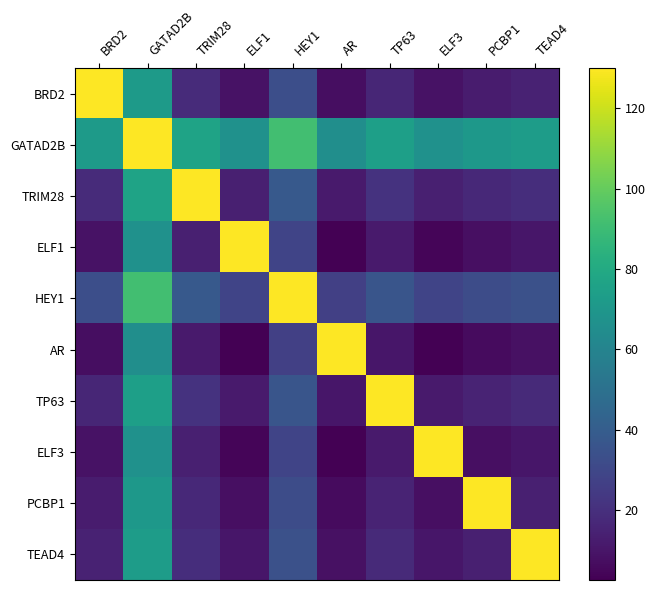

Reading left to right, what are all the values shown in this chart?

BRD2: BRD2=130.0	GATAD2B=71.8	TRIM28=18.3	ELF1=9.1	HEY1=33.4	AR=7.3	TP63=16.6	ELF3=9.1	PCBP1=12.6	TEAD4=14.8
GATAD2B: BRD2=71.8	GATAD2B=130.0	TRIM28=76.5	ELF1=67.3	HEY1=91.5	AR=65.4	TP63=74.8	ELF3=67.3	PCBP1=70.8	TEAD4=72.9
TRIM28: BRD2=18.3	GATAD2B=76.5	TRIM28=130.0	ELF1=13.7	HEY1=38.0	AR=11.9	TP63=21.2	ELF3=13.7	PCBP1=17.2	TEAD4=19.4
ELF1: BRD2=9.1	GATAD2B=67.3	TRIM28=13.7	ELF1=130.0	HEY1=28.8	AR=2.7	TP63=12.0	ELF3=4.5	PCBP1=8.0	TEAD4=10.2
HEY1: BRD2=33.4	GATAD2B=91.5	TRIM28=38.0	ELF1=28.8	HEY1=130.0	AR=27.0	TP63=36.3	ELF3=28.8	PCBP1=32.3	TEAD4=34.5
AR: BRD2=7.3	GATAD2B=65.4	TRIM28=11.9	ELF1=2.7	HEY1=27.0	AR=130.0	TP63=10.2	ELF3=2.7	PCBP1=6.2	TEAD4=8.3
TP63: BRD2=16.6	GATAD2B=74.8	TRIM28=21.2	ELF1=12.0	HEY1=36.3	AR=10.2	TP63=130.0	ELF3=12.0	PCBP1=15.5	TEAD4=17.7
ELF3: BRD2=9.1	GATAD2B=67.3	TRIM28=13.7	ELF1=4.5	HEY1=28.8	AR=2.7	TP63=12.0	ELF3=130.0	PCBP1=8.0	TEAD4=10.2
PCBP1: BRD2=12.6	GATAD2B=70.8	TRIM28=17.2	ELF1=8.0	HEY1=32.3	AR=6.2	TP63=15.5	ELF3=8.0	PCBP1=130.0	TEAD4=13.7
TEAD4: BRD2=14.8	GATAD2B=72.9	TRIM28=19.4	ELF1=10.2	HEY1=34.5	AR=8.3	TP63=17.7	ELF3=10.2	PCBP1=13.7	TEAD4=130.0